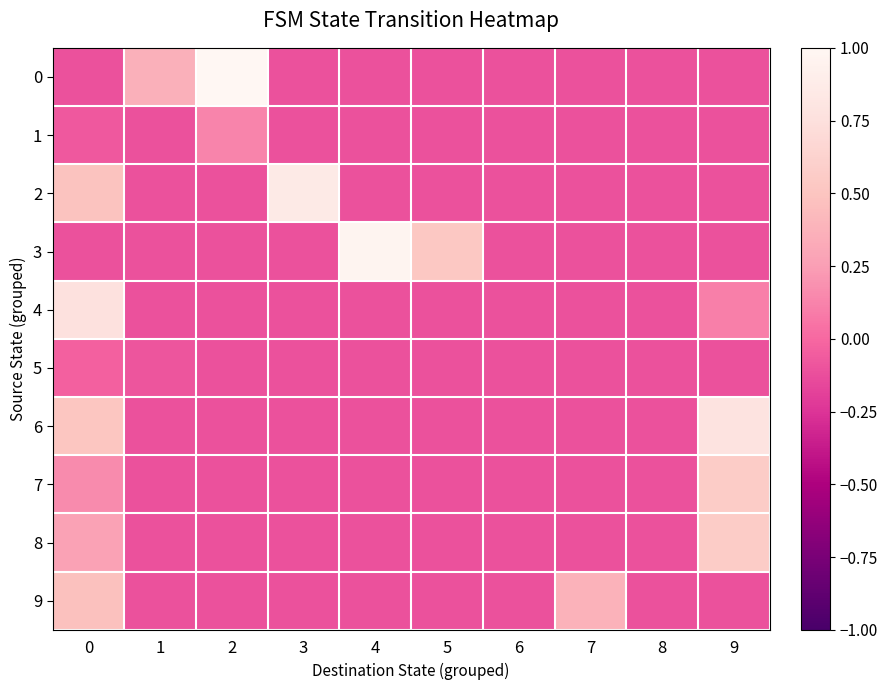

Rank the series at 7 from highest to lowest value.

9, 0, 1, 2, 3, 4, 5, 6, 7, 8